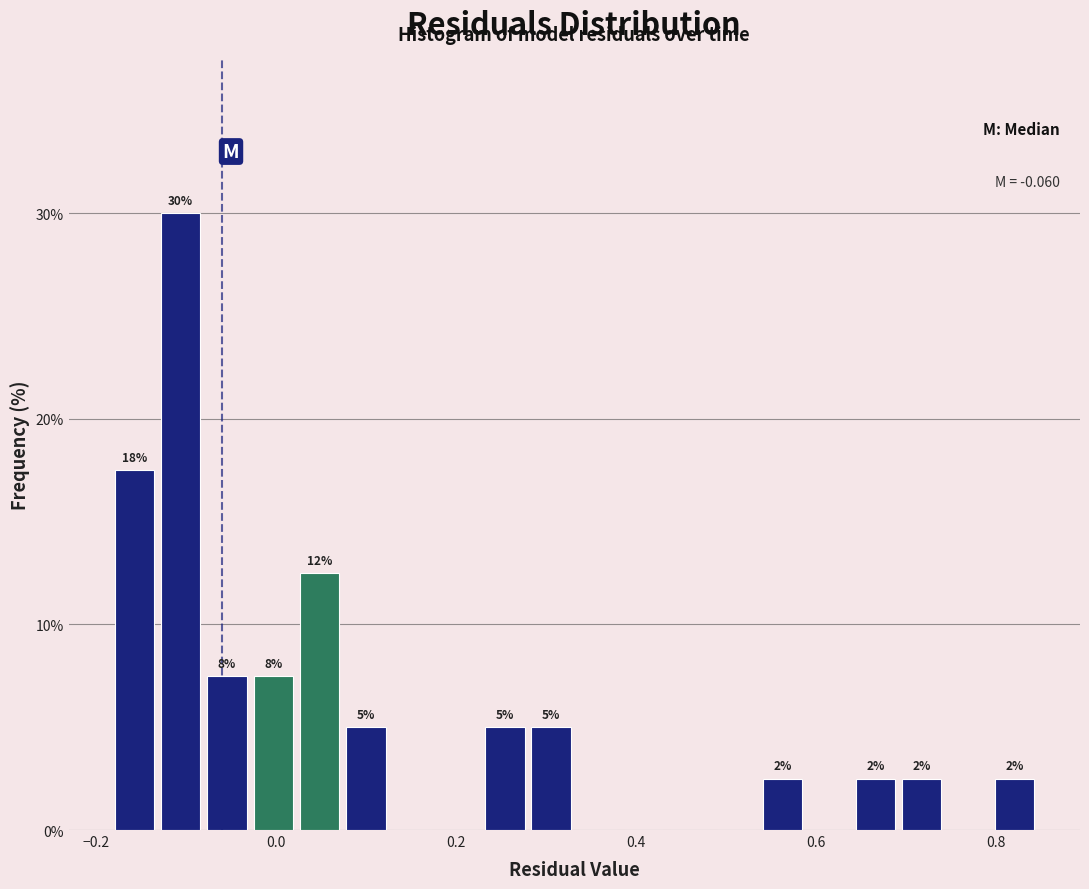

Read against the x-axis, roughly where is the centre of the tallest bar?

-0.10